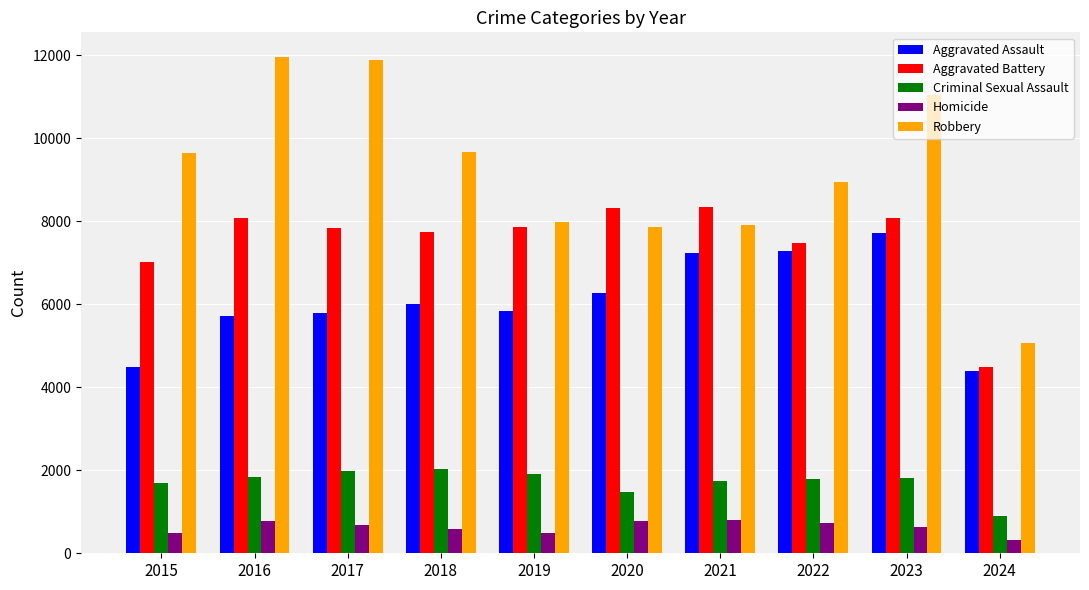

Is it true that Robbery equals 7995 at 2019?

True